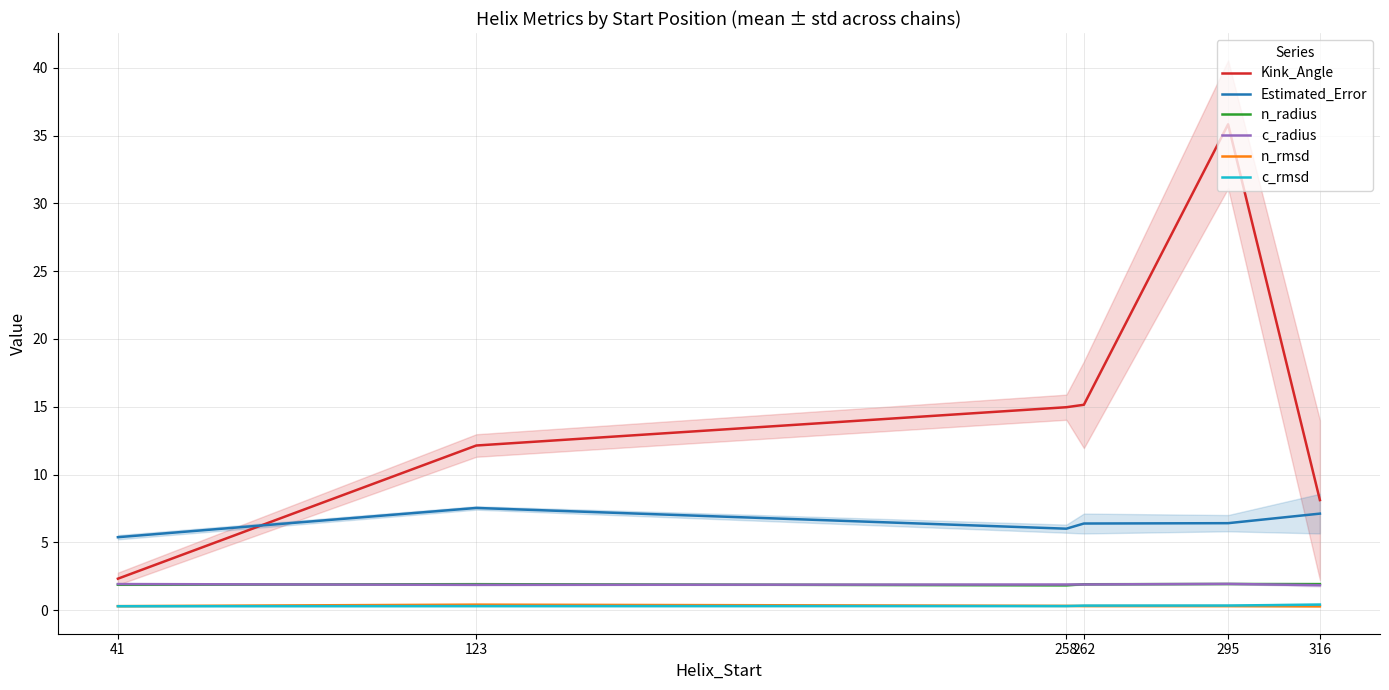

True or false: Estimated_Error and c_radius cross at least once.

False